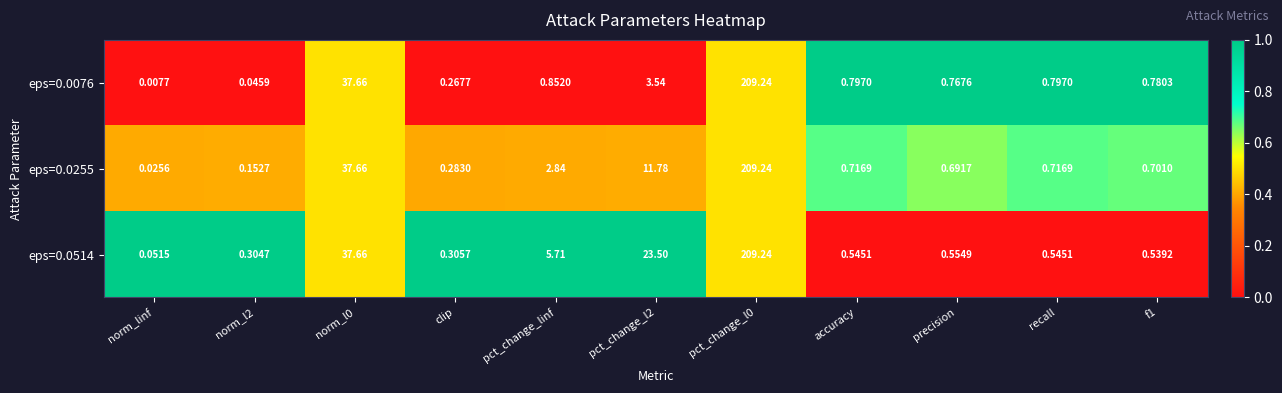

Which label corresponds to the smallest value in the chart?

norm_linf